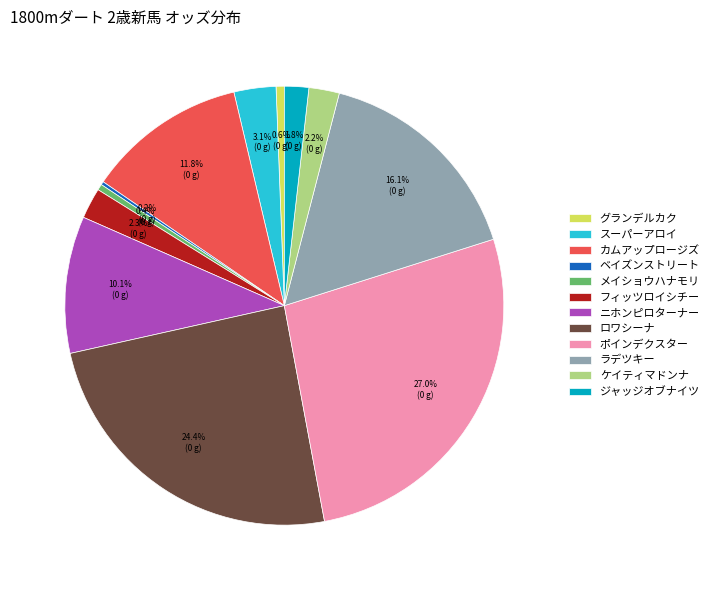

Which slice is the largest?

ポインデクスター